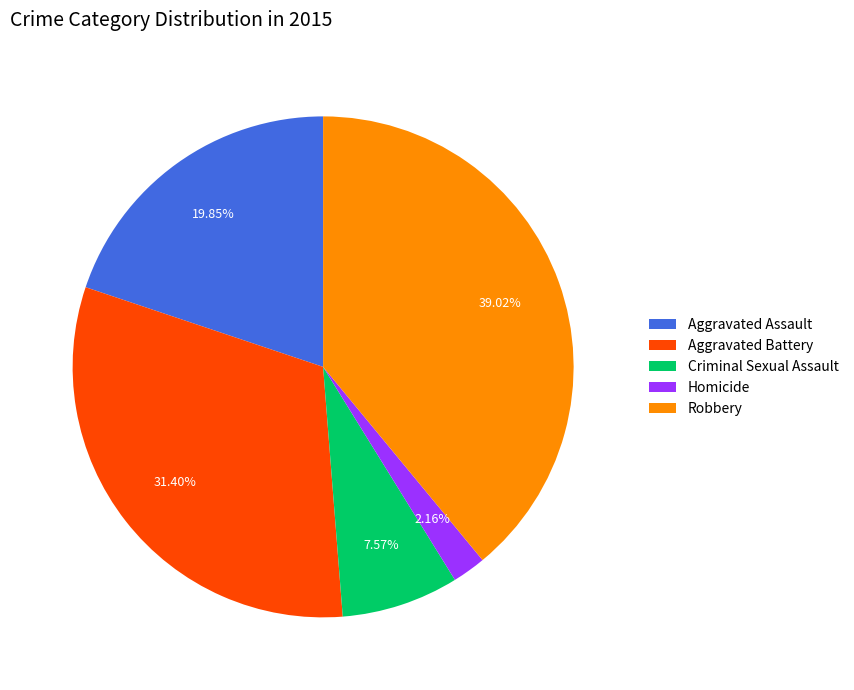

Is Aggravated Assault the majority of the pie?

No